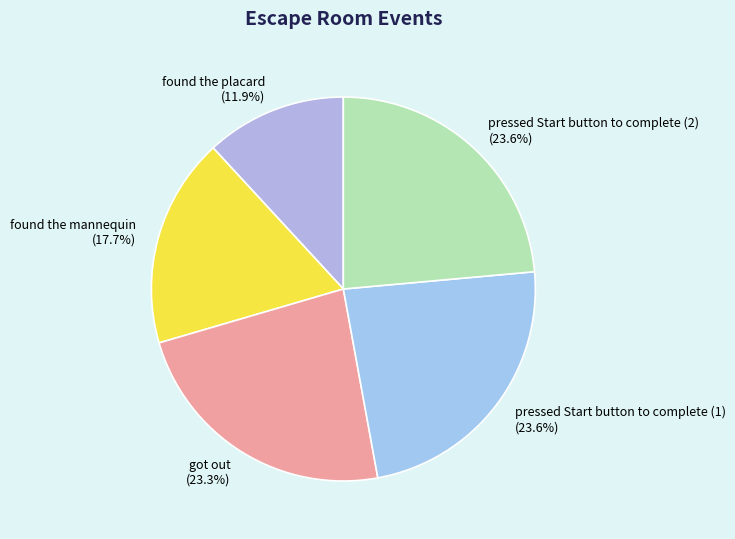

Which has a higher value, got out or found the placard?

got out